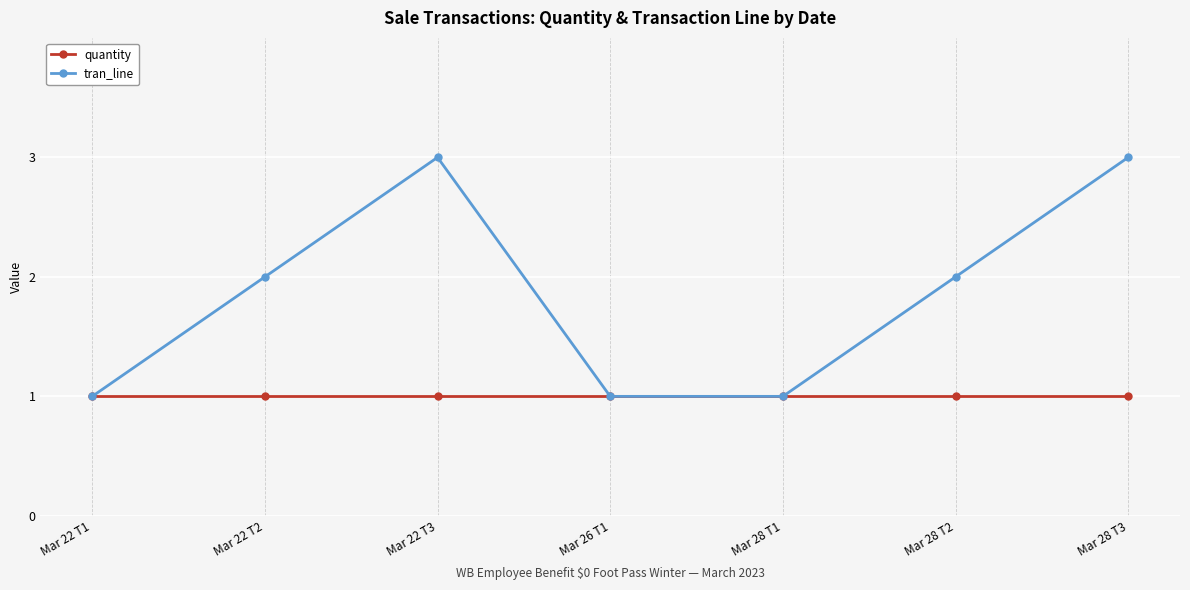

Rank the series by their maximum value, from lowest to highest.

quantity, tran_line